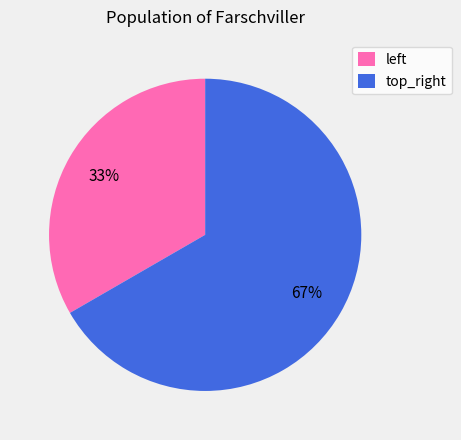

Rank the categories by value from highest to lowest.

top_right, left